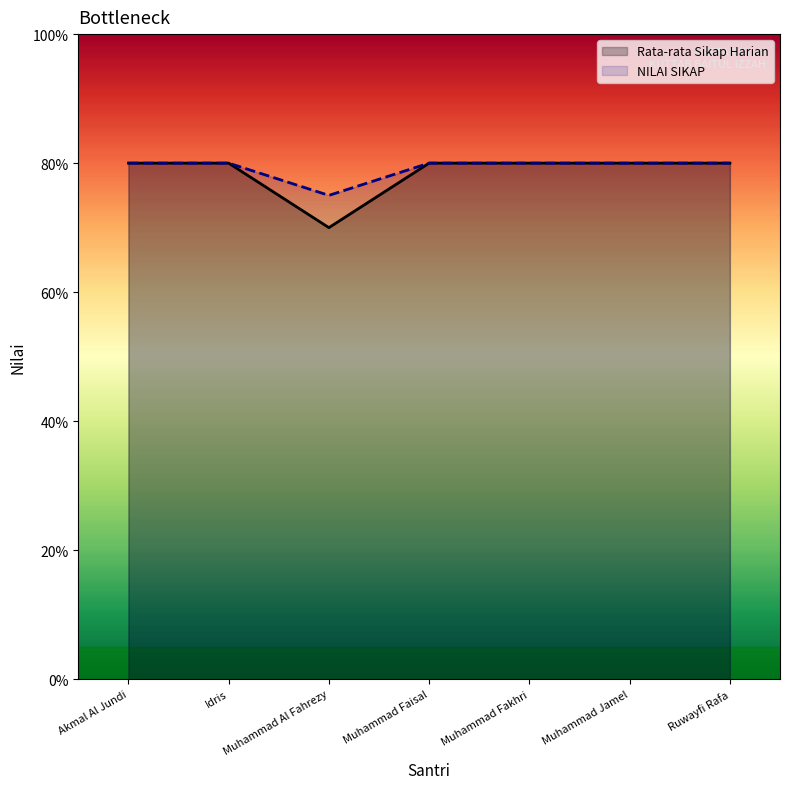

Is it true that Rata-rata Sikap Harian equals 54 at Ruwayfi Rafa?

False